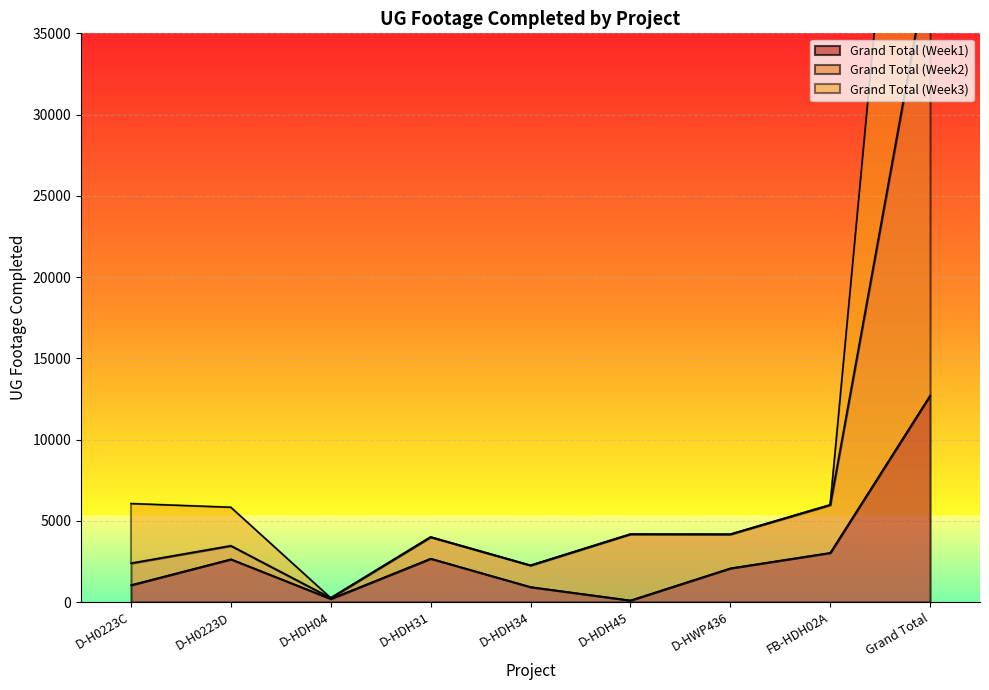

What is the label of the 1st point from the left?

D-H0223C